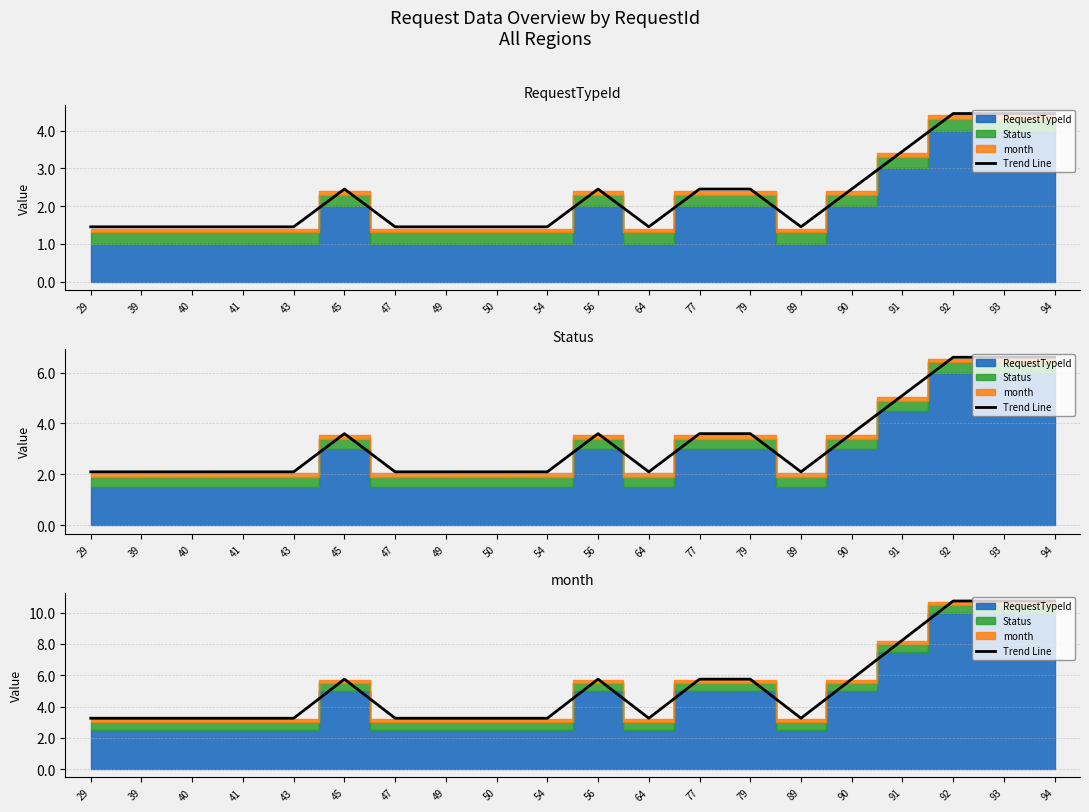

Reading left to right, extract all data points from this chart.

3.2	3.2	3.2	3.2	3.2	5.8	3.2	3.2	3.2	3.2	5.8	3.2	5.8	5.8	3.2	5.8	8.2	10.8	10.8	10.8